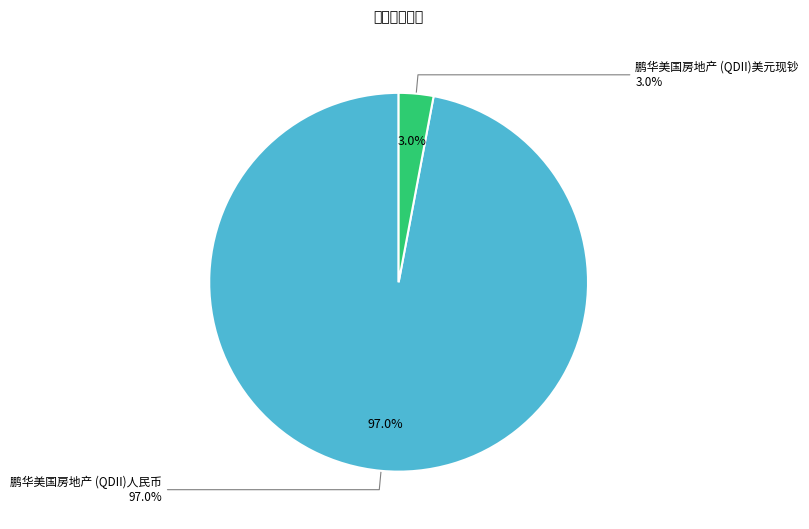

Which category has the smallest portion of the pie?

鹏华美国房地产 (QDII)美元现钞